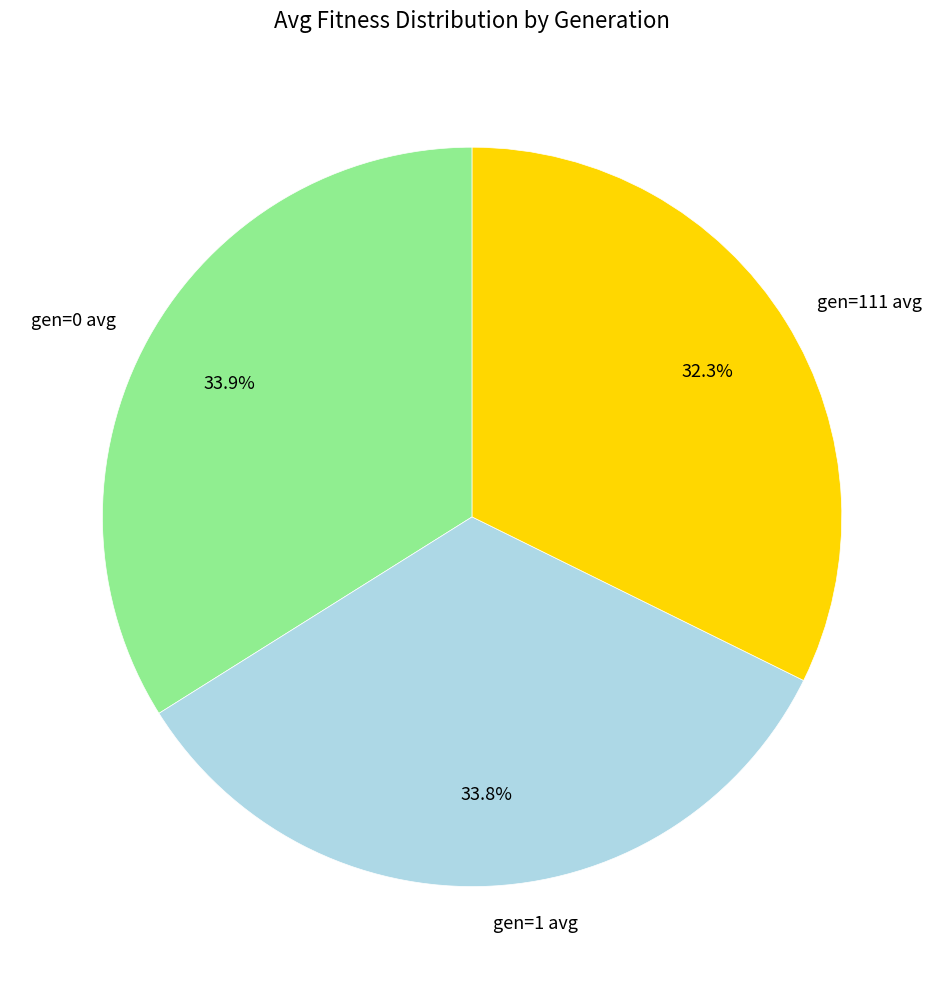

Do gen=1 avg and gen=0 avg together represent more than half of the pie?

Yes